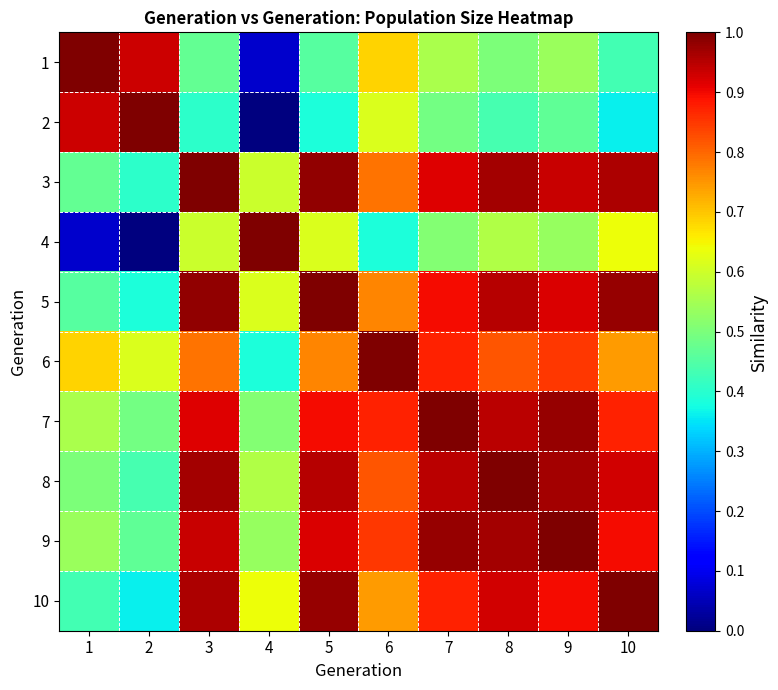

At which category is the sum across all series the highest?

8